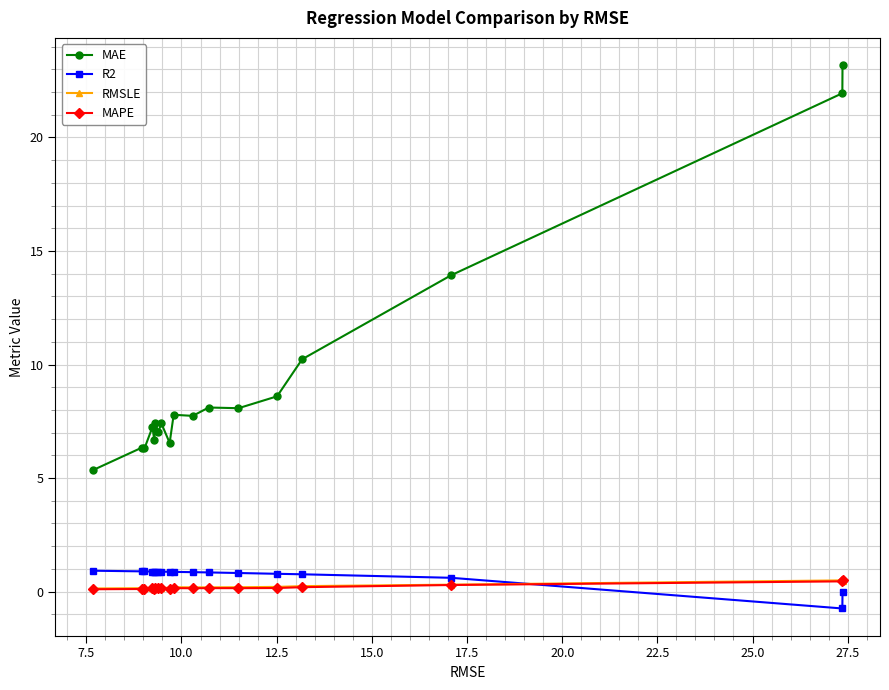

What is the difference between the maximum and second lowest values in the R2 series?

0.9